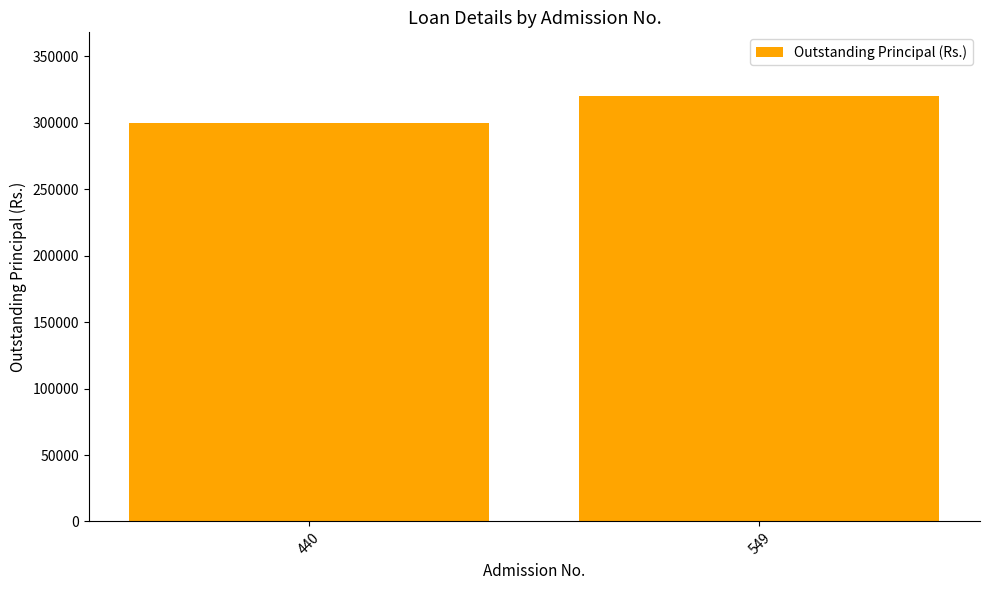

Which label corresponds to the largest value in the chart?

549